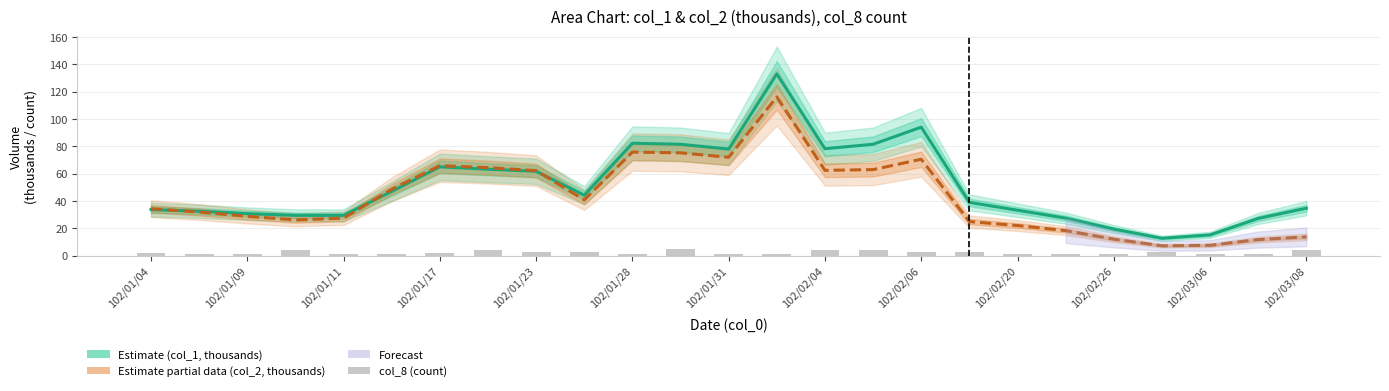

Which has a higher value, 19 or 102/02/20?

102/02/20